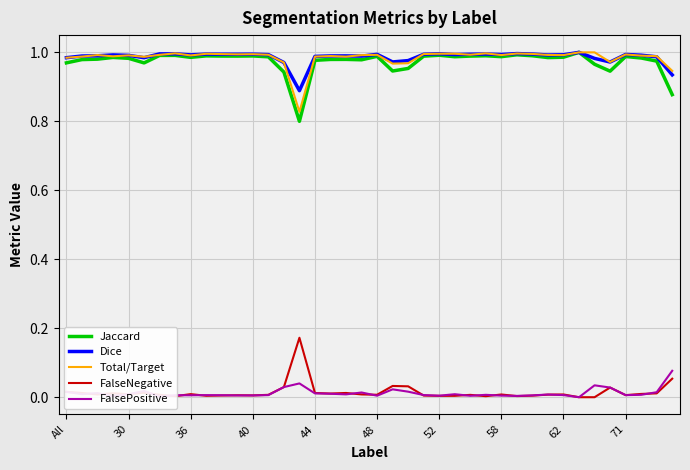

True or false: Dice and FalseNegative intersect in this chart.

False